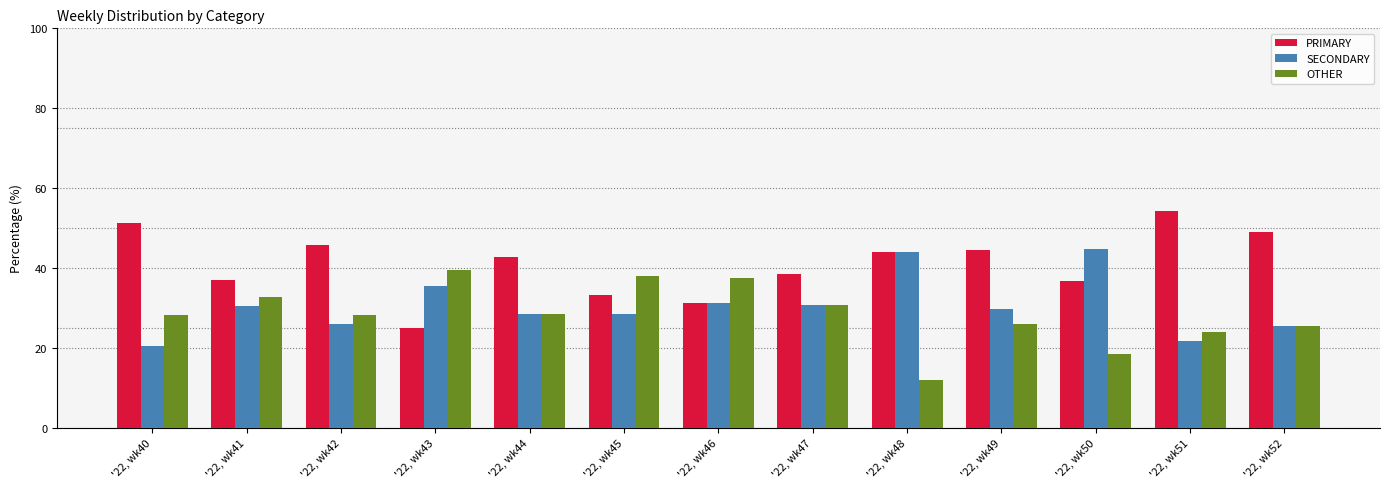

Count the number of categories in the chart.

13